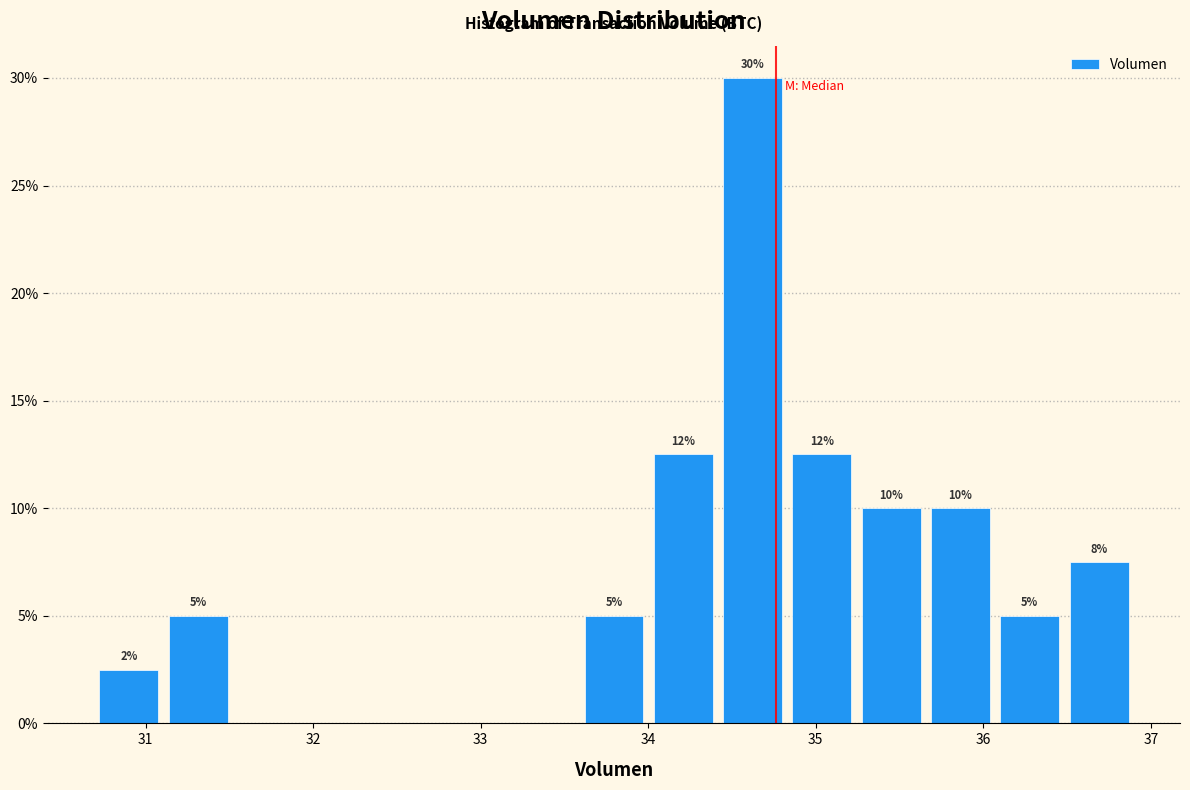

Which range on the x-axis has the tallest bar?

34.4 to 34.8